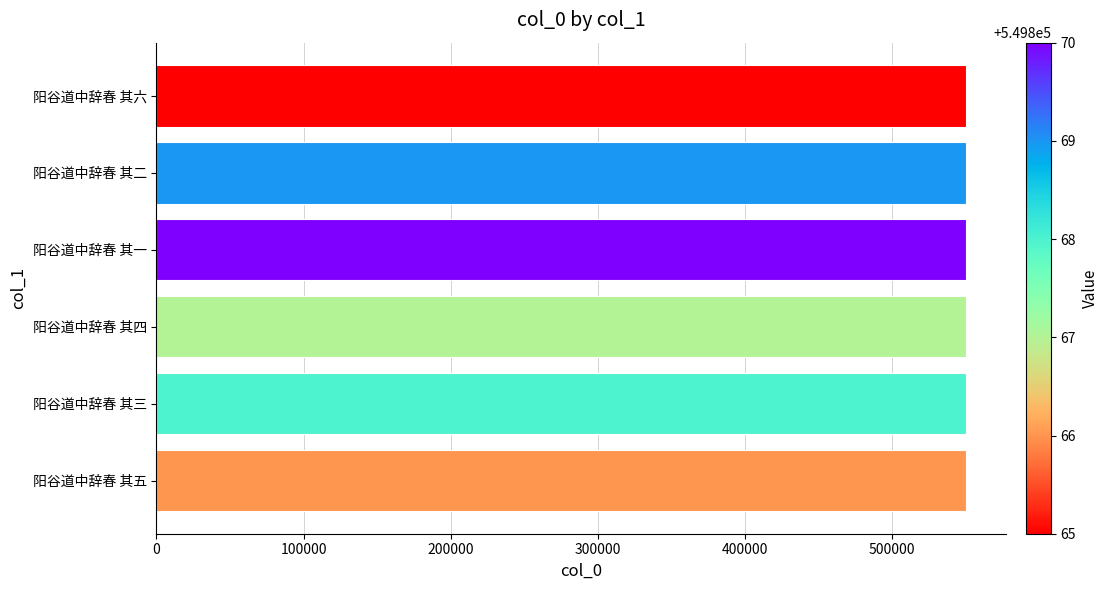

What is the ratio of the value at 阳谷道中辞春 其六 to the value at 阳谷道中辞春 其三?

1.0